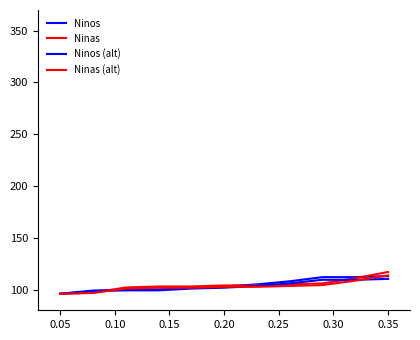

How many lines are shown in the chart?

4